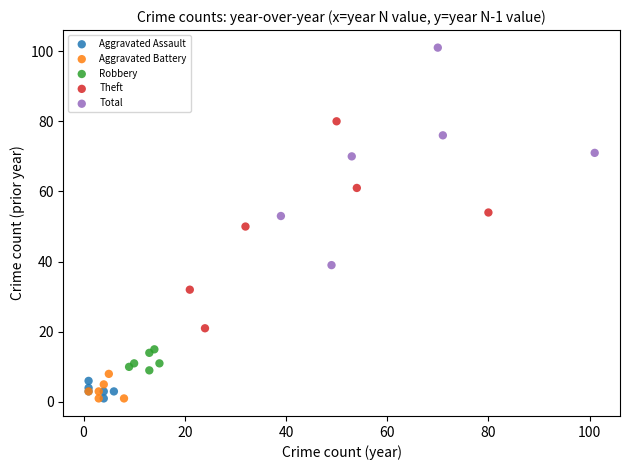

What are all the series names shown in the legend?

Aggravated Assault, Aggravated Battery, Robbery, Theft, Total